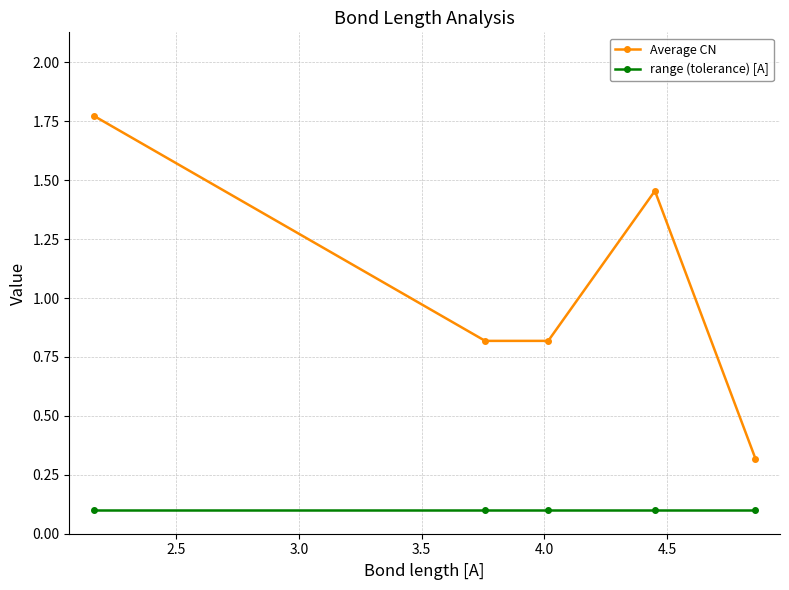

How many interior local peaks does the Average CN series have?

1